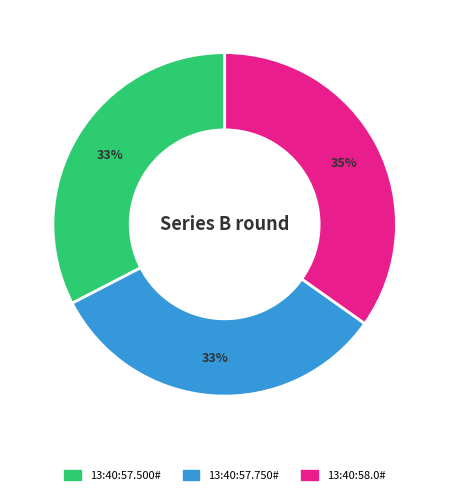

How many segments does this pie chart have?

3